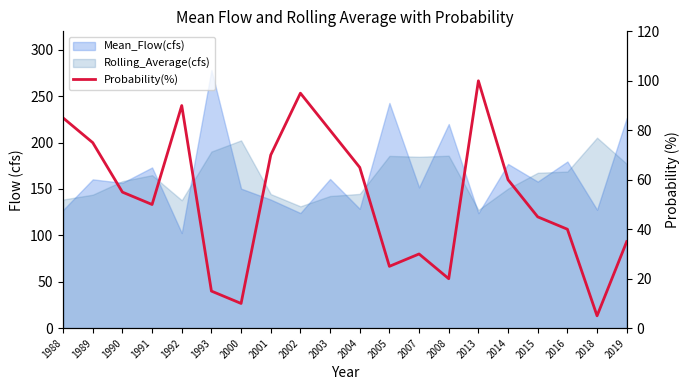

Reading left to right, transcribe all the data shown in this chart.

1988=85	1989=75	1990=55	1991=50	1992=90	1993=15	2000=10	2001=70	2002=95	2003=80	2004=65	2005=25	2007=30	2008=20	2013=100	2014=60	2015=45	2016=40	2018=5	2019=35